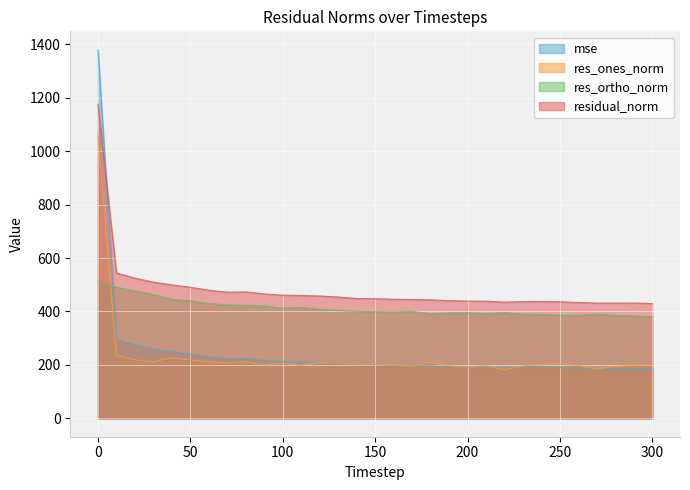

What is the highest value of the residual_norm series?

1174.5